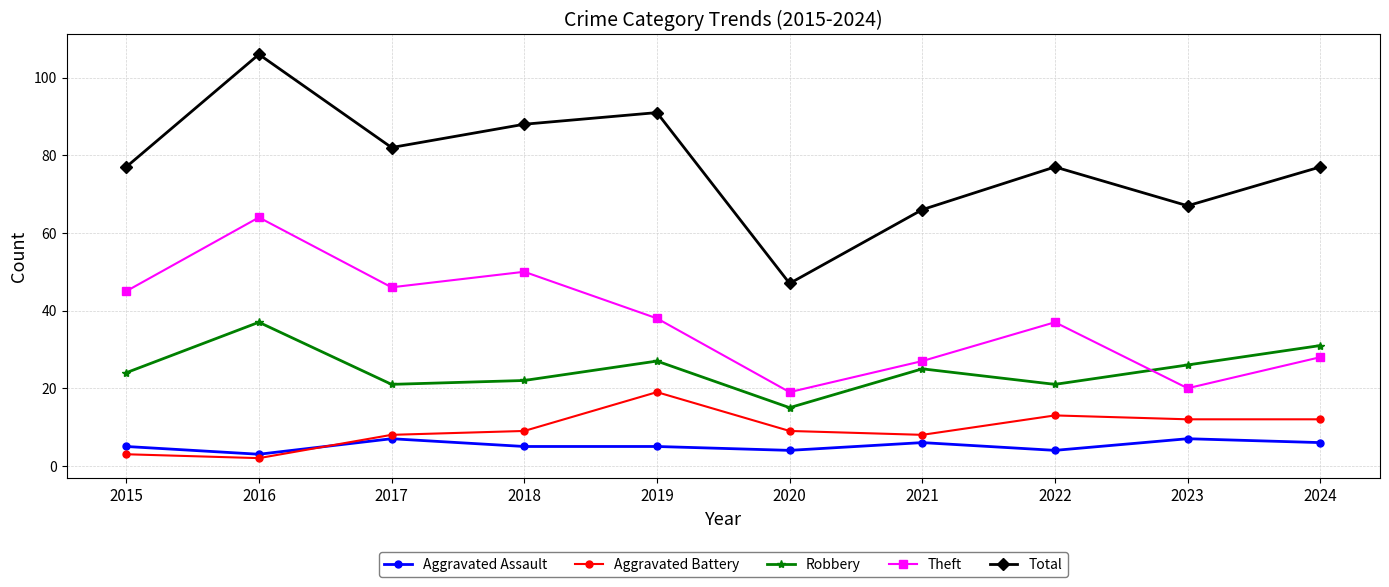

What is the total value across all series at 2016?

212